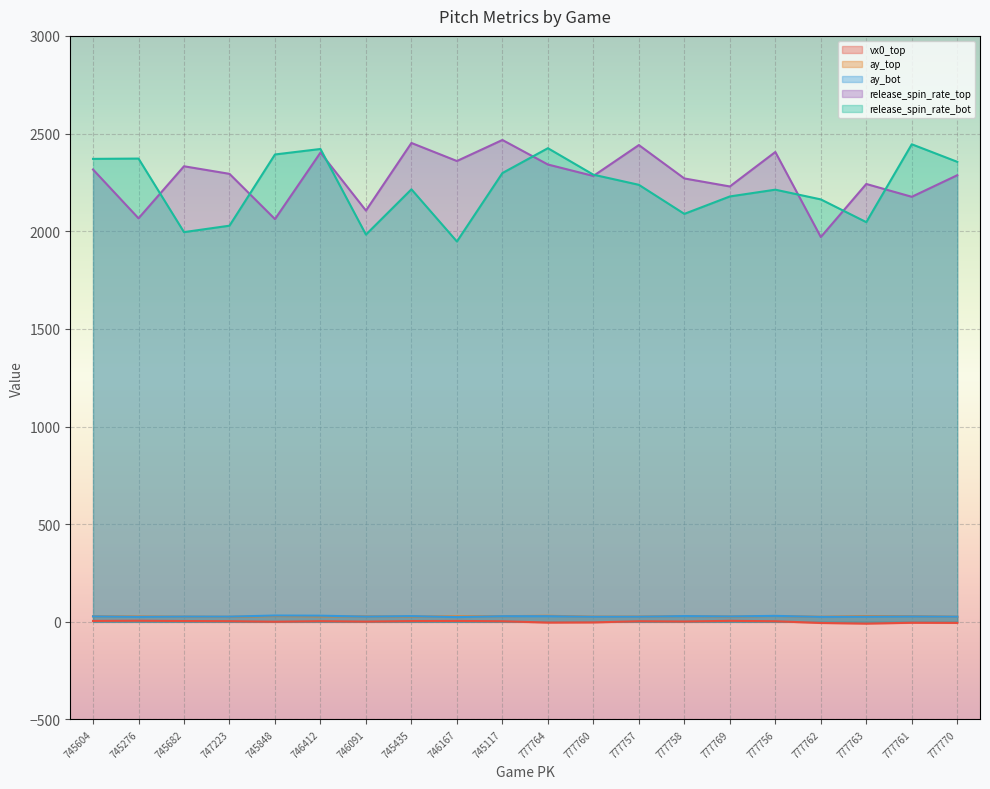

Which has a higher value, 777760 or 777756?

777756